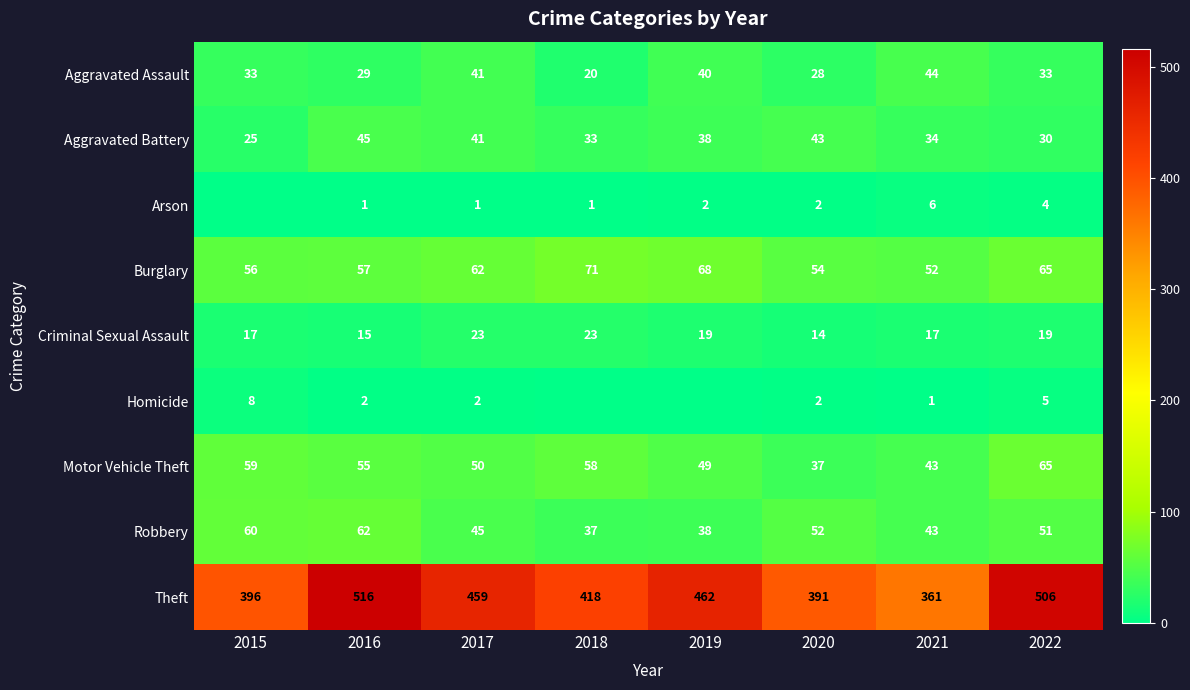

At 2016, list the series in order from smallest to largest.

Arson, Homicide, Criminal Sexual Assault, Aggravated Assault, Aggravated Battery, Motor Vehicle Theft, Burglary, Robbery, Theft